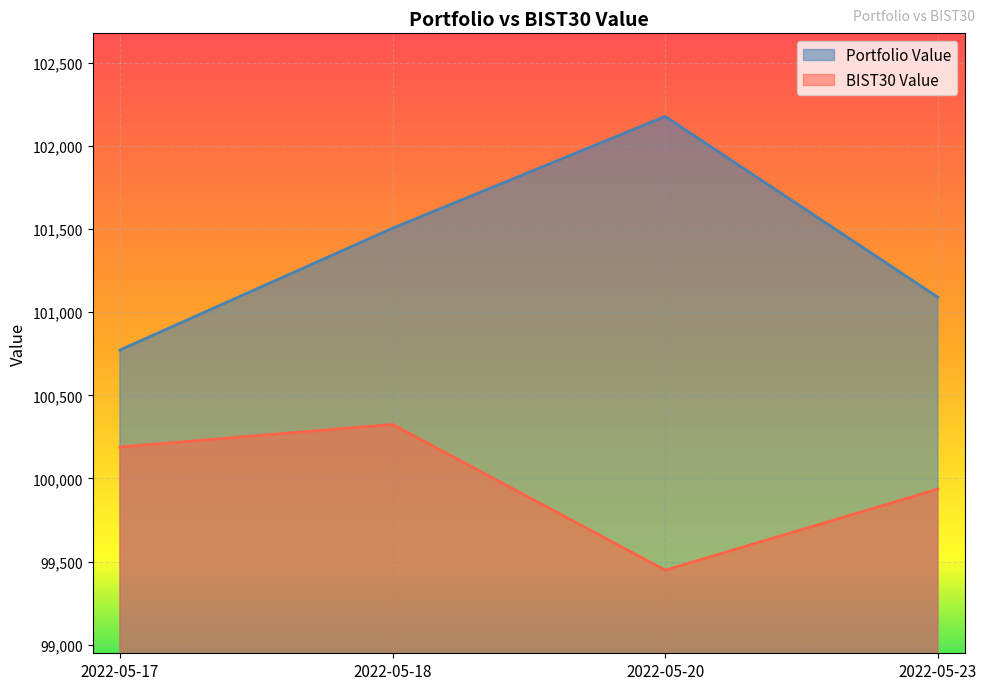

How many data points in Portfolio Value are less than 101505?

2